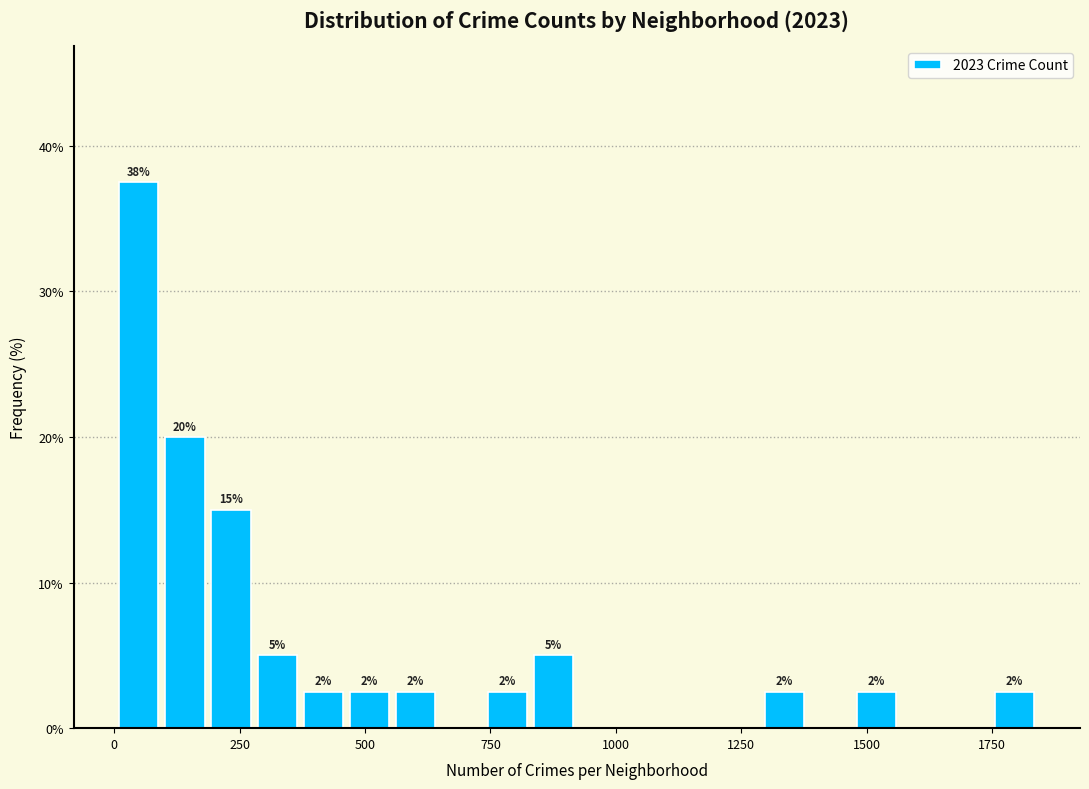

Around what value on the x-axis is the tallest bar? Give the approximate position of its centre, as read against the axis.

50